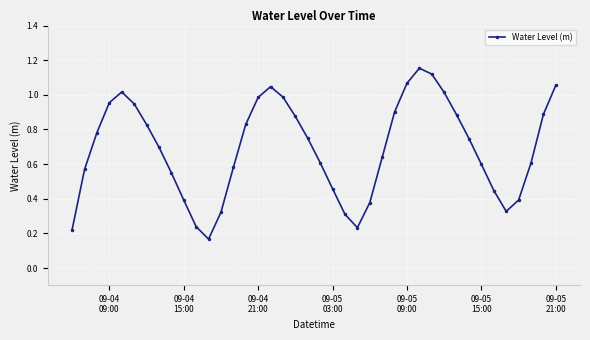

How many interior local valleys (lower than both neighbors) does the data have?

3